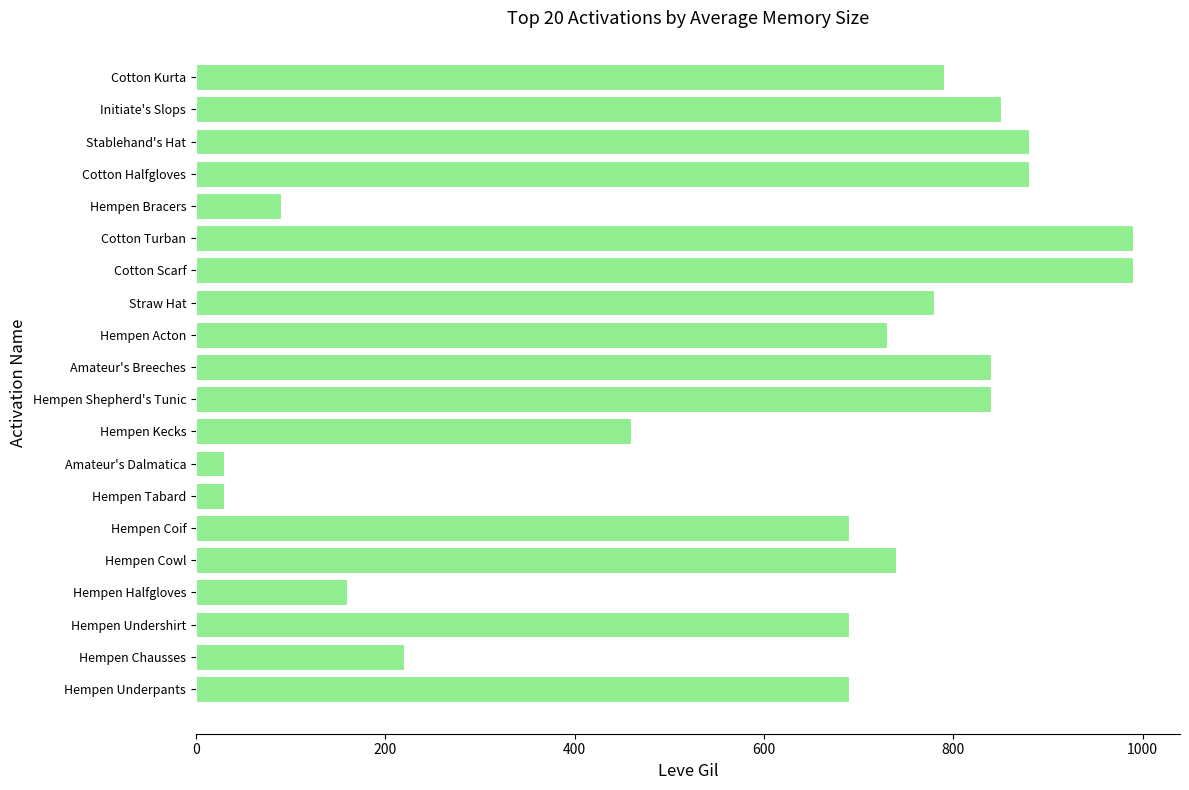

How many data points are less than 740?

10